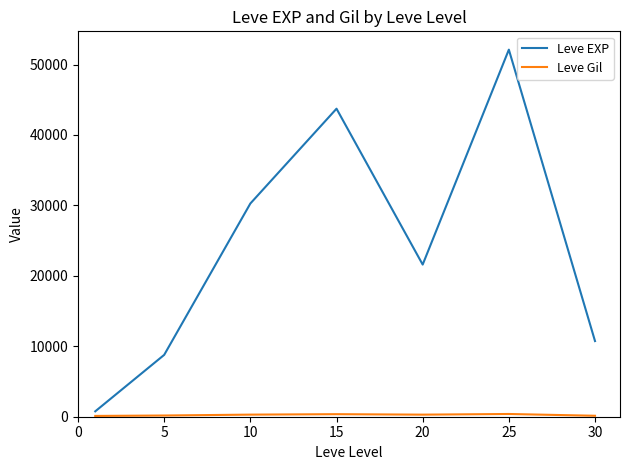

What is the difference between the maximum and minimum values in the Leve EXP series?

51348.3